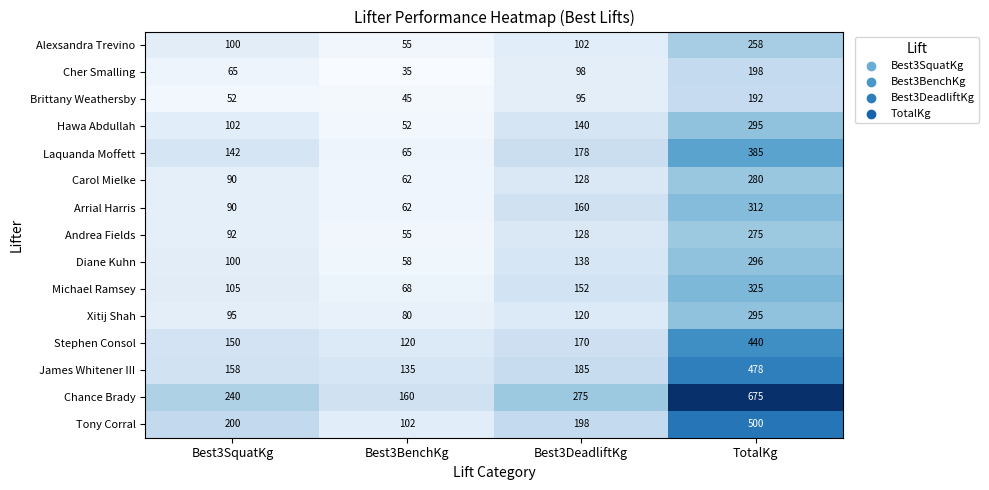

What is the difference between the highest and lowest values at Best3BenchKg?

125